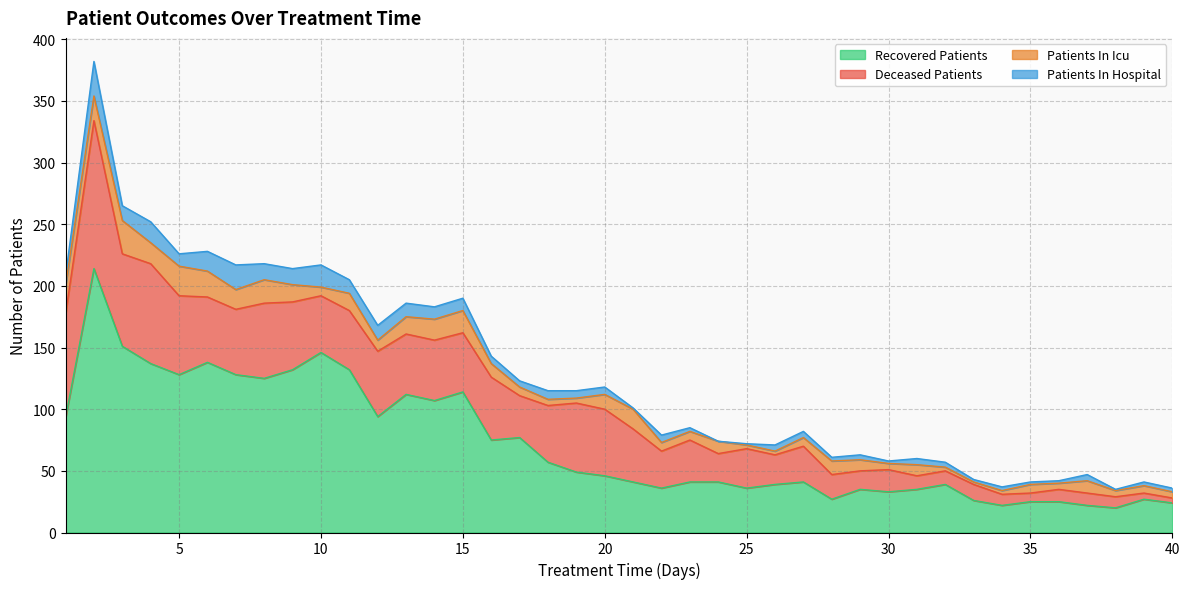

At which label is deceased_patients closest to 62?

8